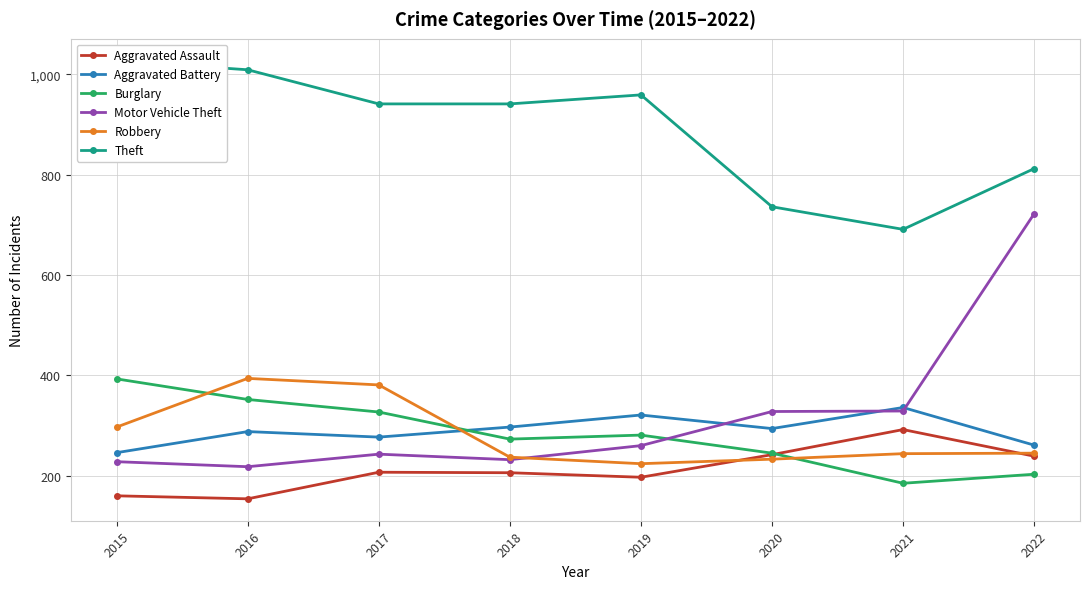

True or false: Theft and Motor Vehicle Theft intersect in this chart.

False